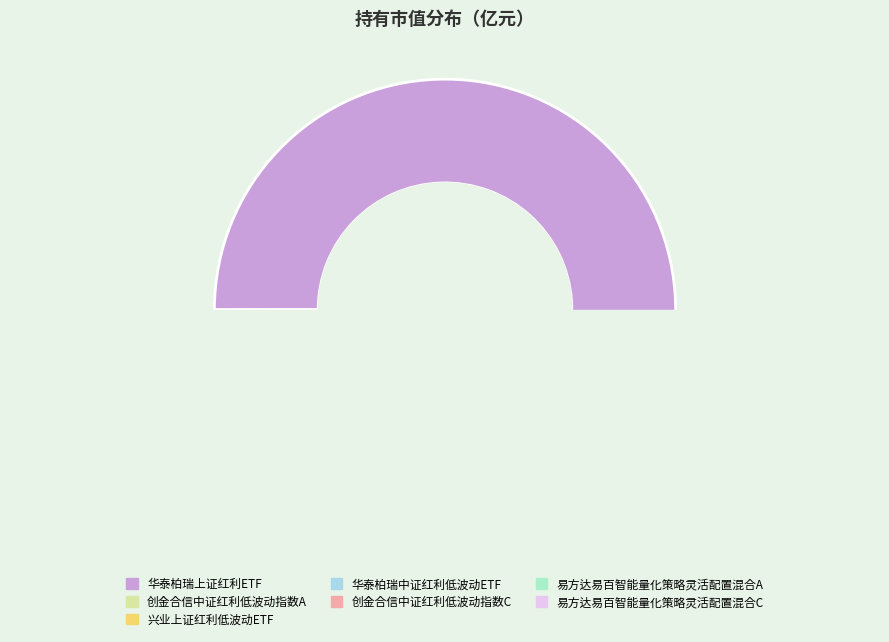

Count the number of slices in the pie.

7